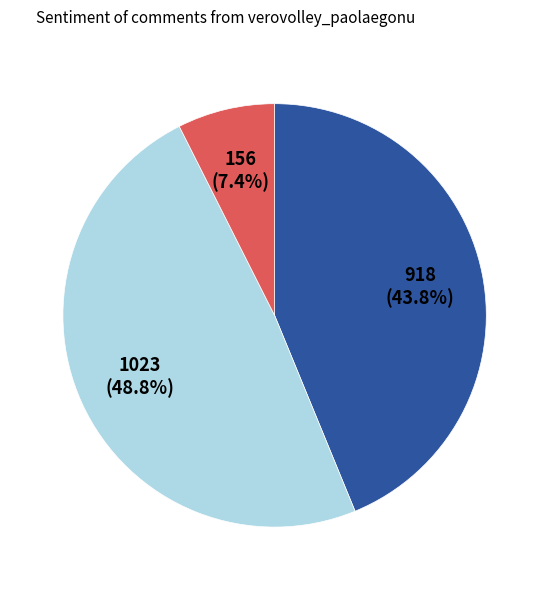

How many segments does this pie chart have?

3